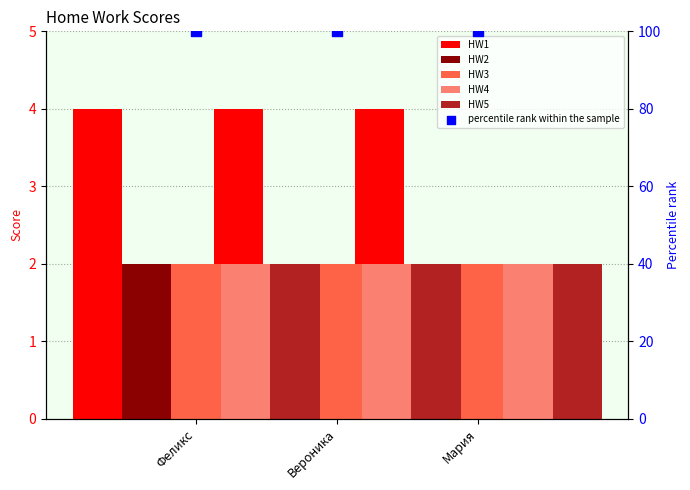

What are all the series names shown in the legend?

HW1, HW2, HW3, HW4, HW5, percentile rank within the sample